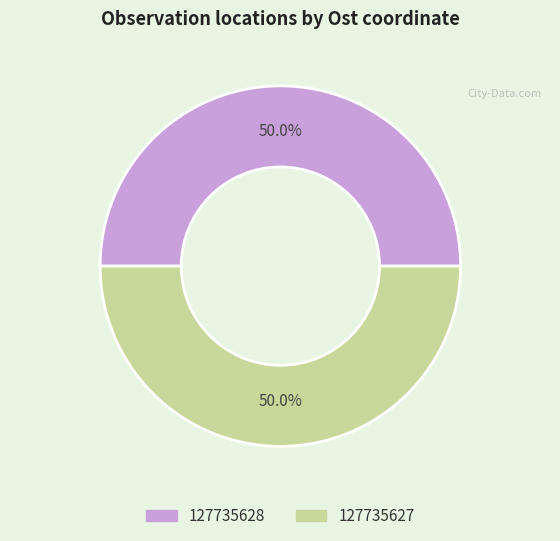

Is it true that 127735628 is 59% of the pie?

False